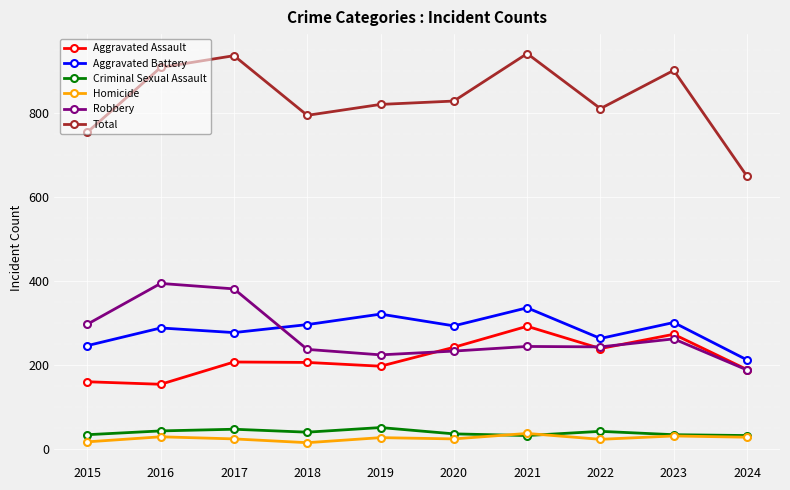

What is the difference between the highest and lowest values at 2017?

912